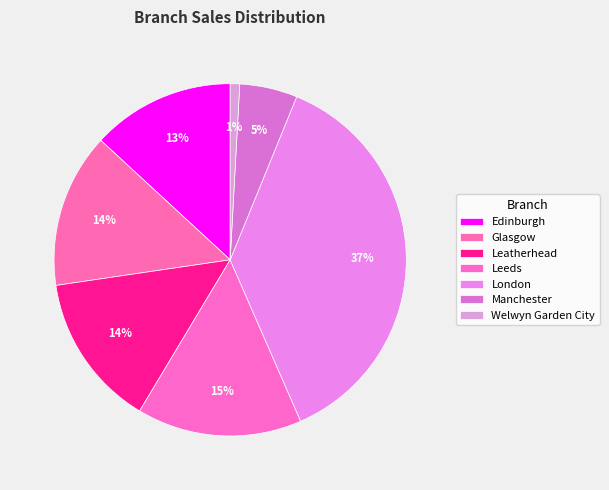

To the nearest percent, what is the combined percentage of London and Edinburgh?

50%